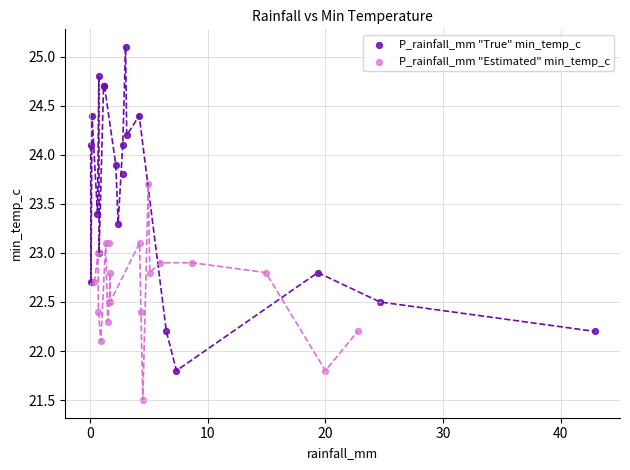

Which series contains the highest Y value?

P_rainfall_mm "True" min_temp_c